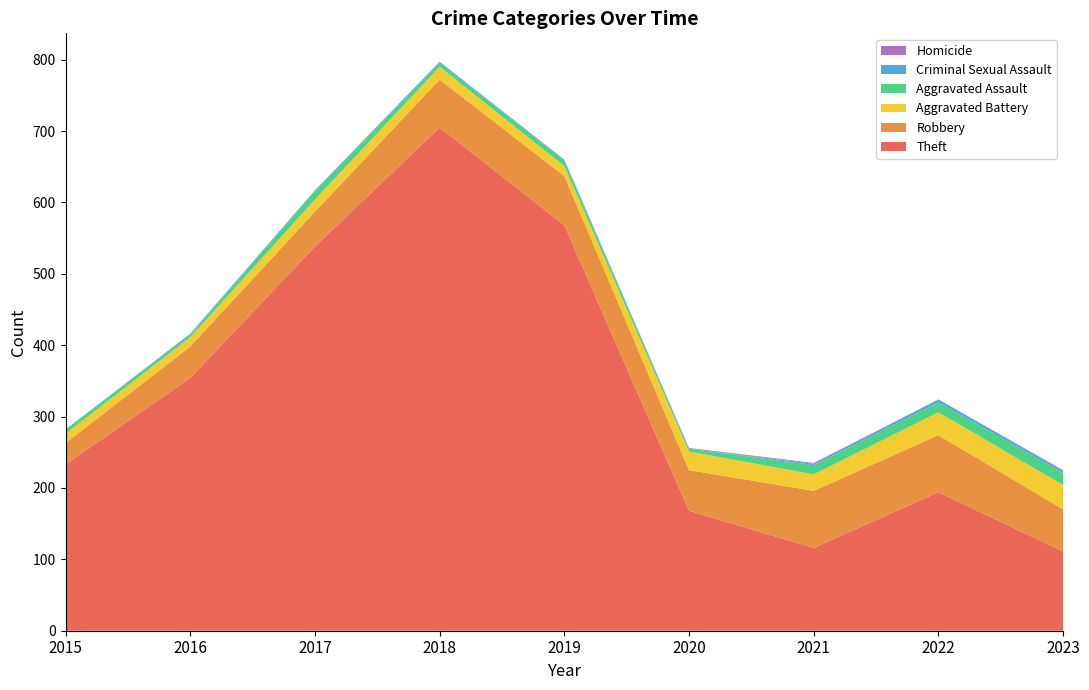

Reading left to right, what are all the values shown in this chart?

Theft: 233	354	538	705	568	168	116	194	111
Robbery: 30	44	49	67	69	57	80	80	59
Aggravated Battery: 13	13	17	18	14	26	23	32	34
Aggravated Assault: 6	3	12	5	8	4	13	14	17
Criminal Sexual Assault: 0	2	1	2	1	0	2	4	3
Homicide: 0	0	0	0	0	1	1	0	1